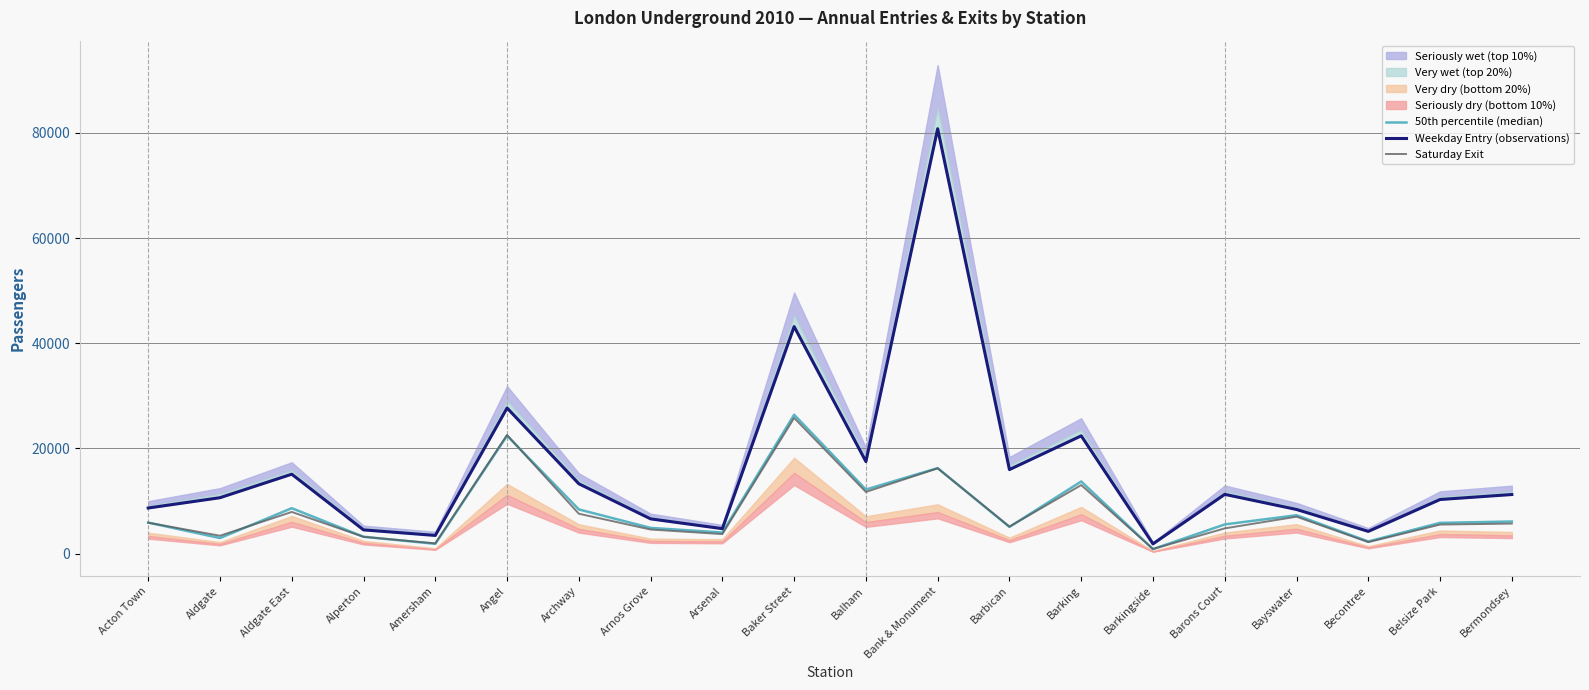

What is the spread (max minus min) of values at Barkingside?

996.0